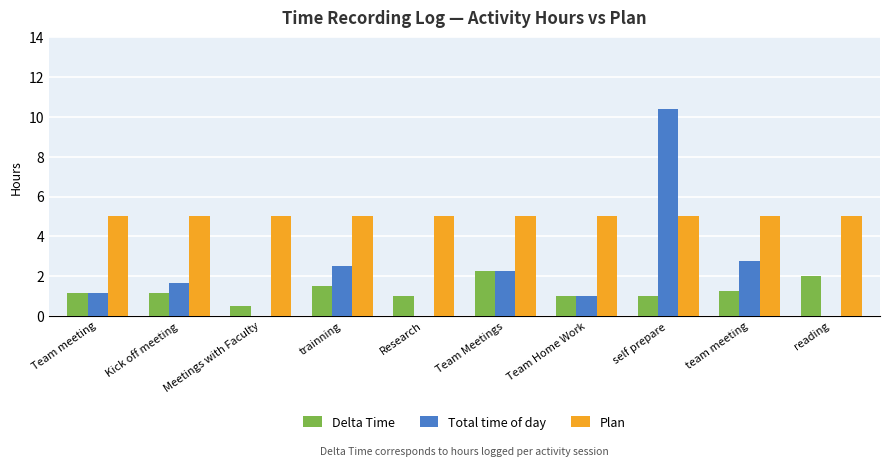

How many groups of bars are there?

10